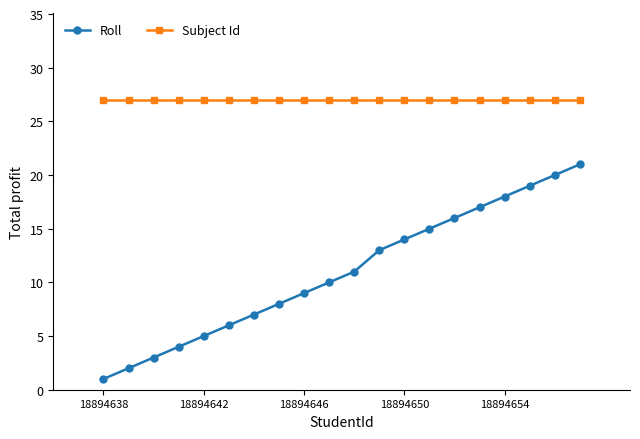

At how many categories does at least one series exceed 10?

20